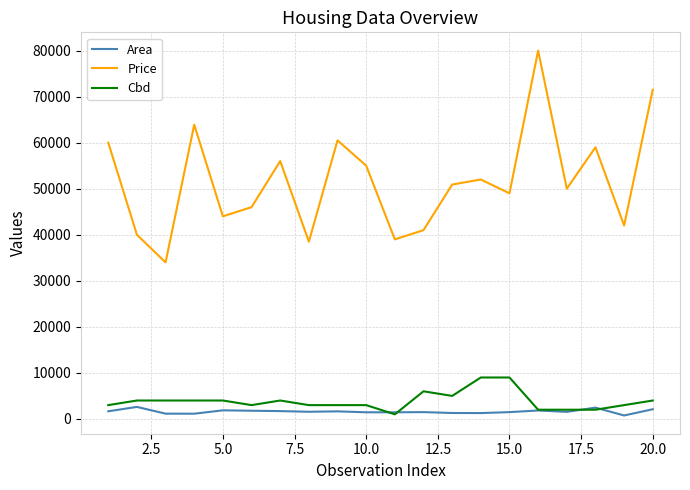

Which series has the largest total across all categories?

Price